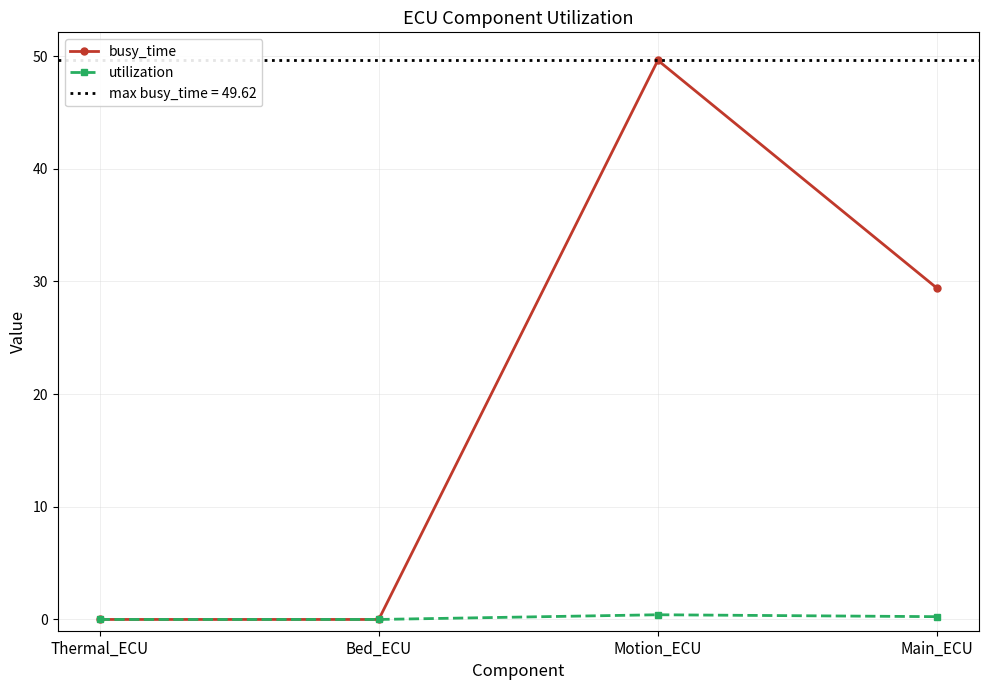

At which category is the sum across all series the highest?

Motion_ECU